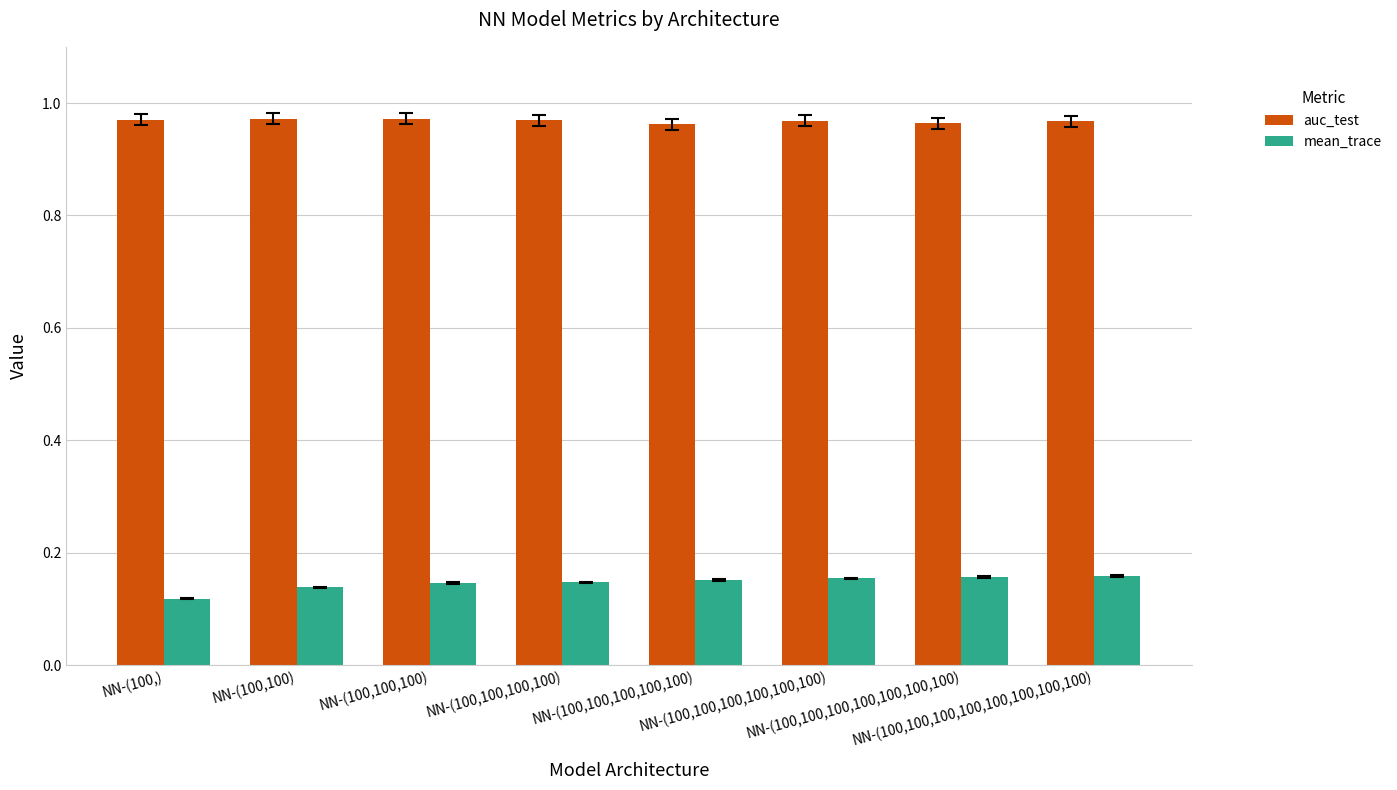

How many auc_test values are between 0 and 1?

8